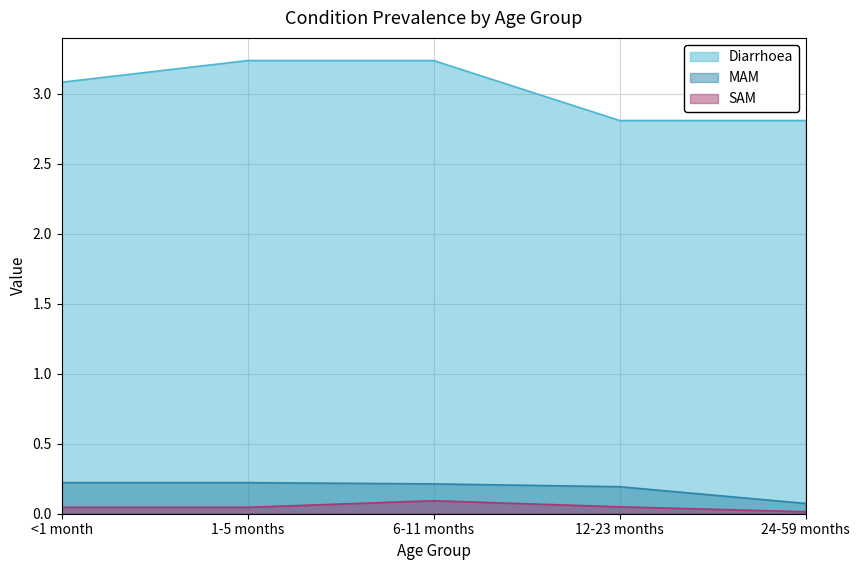

What is the maximum value for MAM?

0.2